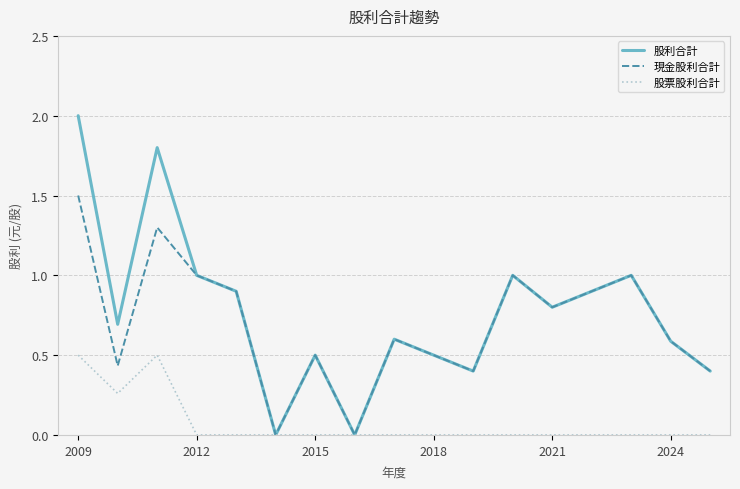

What is the sum of all 股利合計 values?

13.1